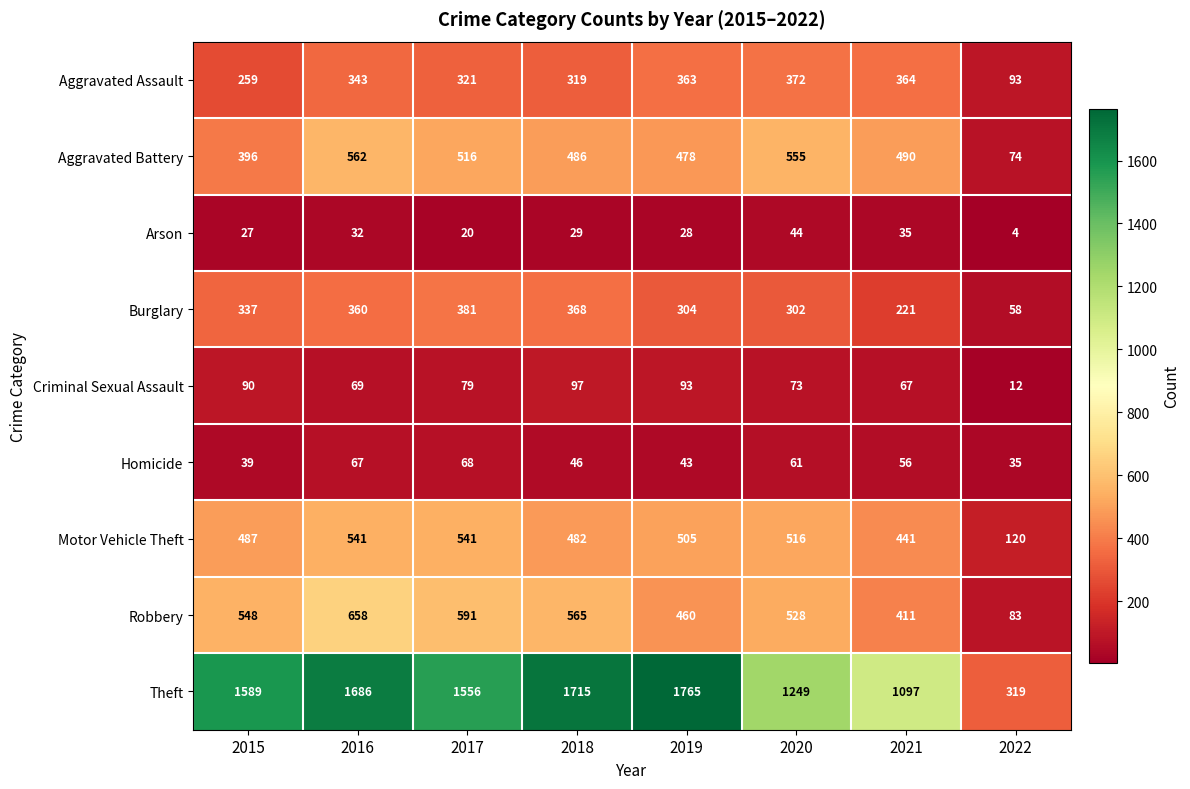

Which category has the lowest value in the Aggravated Assault series?

2022